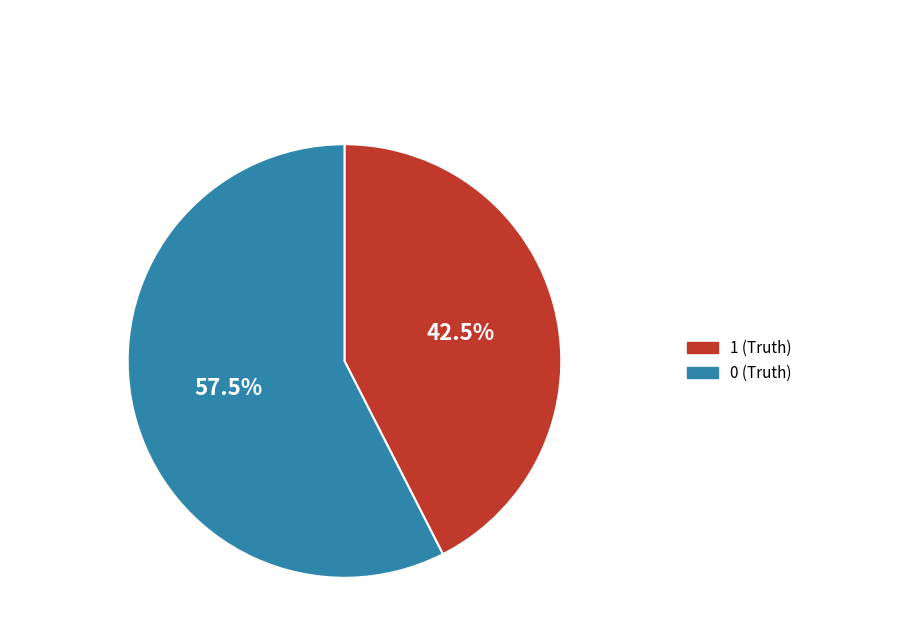

What percentage is NOT represented by 1 (Truth)?

57.5%